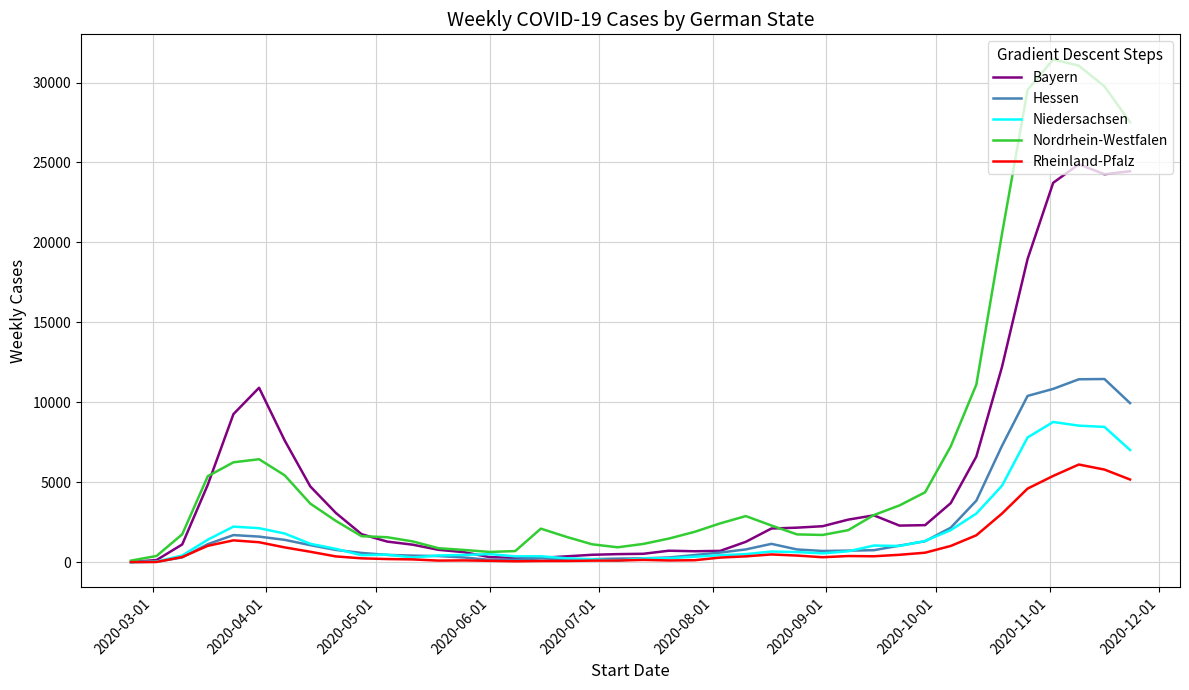

List the series in order of their peak value, lowest first.

Rheinland-Pfalz, Niedersachsen, Hessen, Bayern, Nordrhein-Westfalen